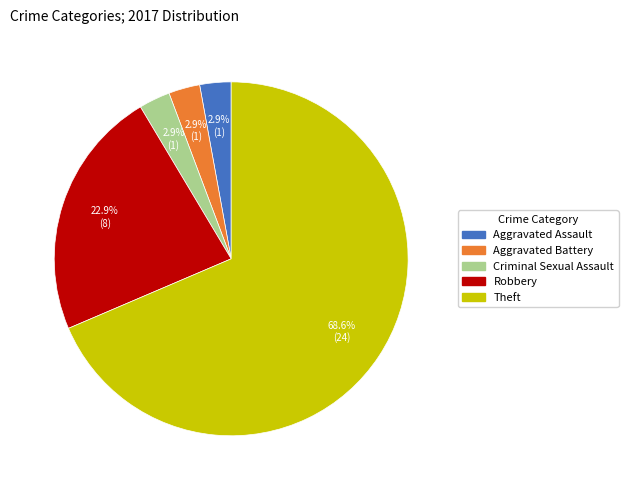

To the nearest percent, what is the difference between the largest and smallest slice percentages?

66%